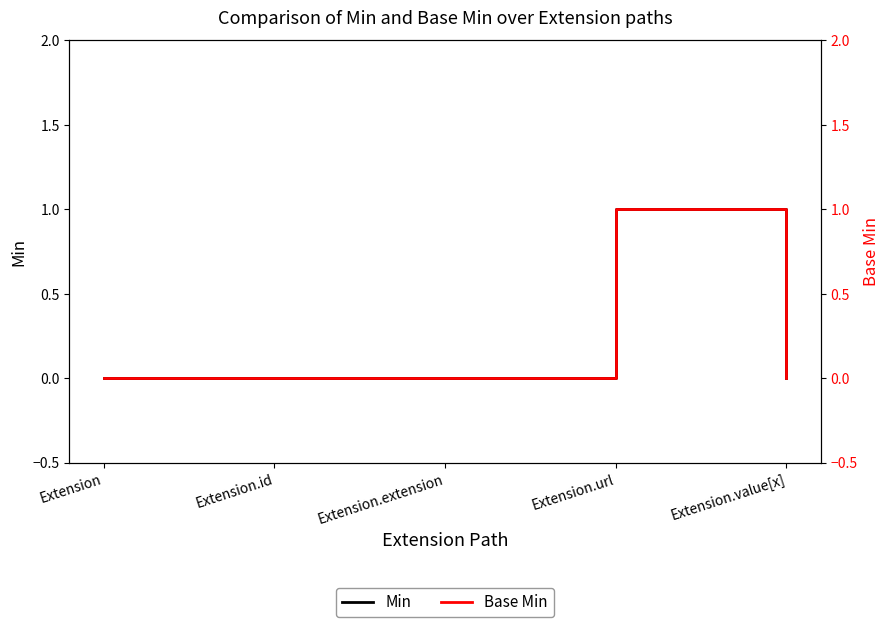

Between Extension.extension and Extension.value[x], which is larger?

Extension.extension